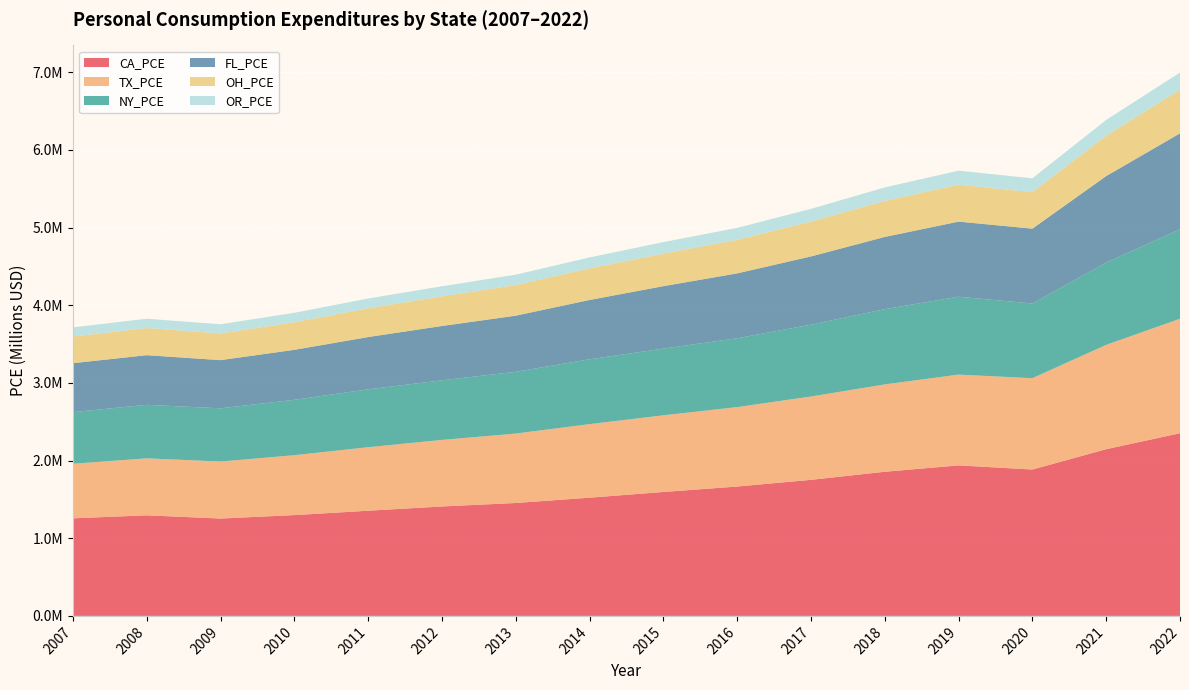

Reading left to right, list all the values displayed in this chart.

CA_PCE: 1256410.5	1295036.3	1253678.5	1297976.1	1354341.6	1409173.4	1453927.1	1522216.3	1595724.1	1665899.0	1752123.2	1856117.3	1938018.7	1885028.5	2146539.4	2352361.6
TX_PCE: 702394.8	734122.6	733954.6	771625.4	817807.6	857088.0	893984.9	947259.9	987452.9	1022736.1	1073168.0	1124761.1	1168996.3	1176164.4	1343753.1	1473924.0
NY_PCE: 665303.1	688749.3	685583.9	713167.9	745100.2	767522.1	795231.1	834805.0	858787.2	886553.6	924936.8	969165.4	1003302.9	961433.8	1059483.9	1152504.5
FL_PCE: 630049.5	639599.5	620446.5	643275.8	673659.9	699466.2	723026.7	763955.0	804074.9	835530.6	878744.1	929973.5	966780.8	964080.3	1114052.2	1234950.8
OH_PCE: 343184.5	349080.4	343501.1	355279.6	369404.2	381767.1	394401.6	406986.6	419081.2	431032.4	447950.5	463218.0	475838.1	468366.2	520162.4	561567.5
OR_PCE: 117601.9	120210.4	117906.7	121721.3	126457.0	129665.9	133614.5	140520.0	148092.8	154955.2	164616.9	174082.3	180343.0	179459.0	202810.3	221162.1